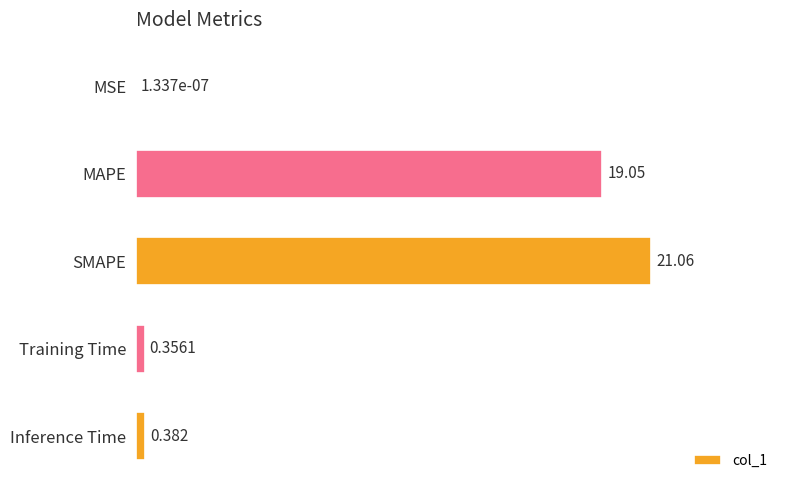

At which label is the value closest to 10?

MAPE